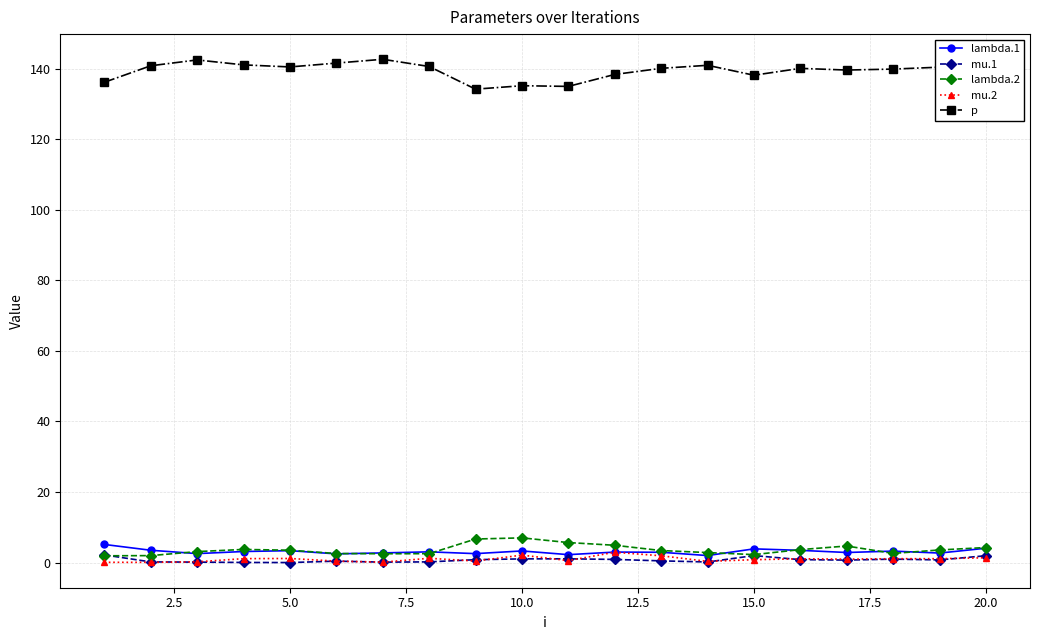

What are all the series names shown in the legend?

lambda.1, mu.1, lambda.2, mu.2, p